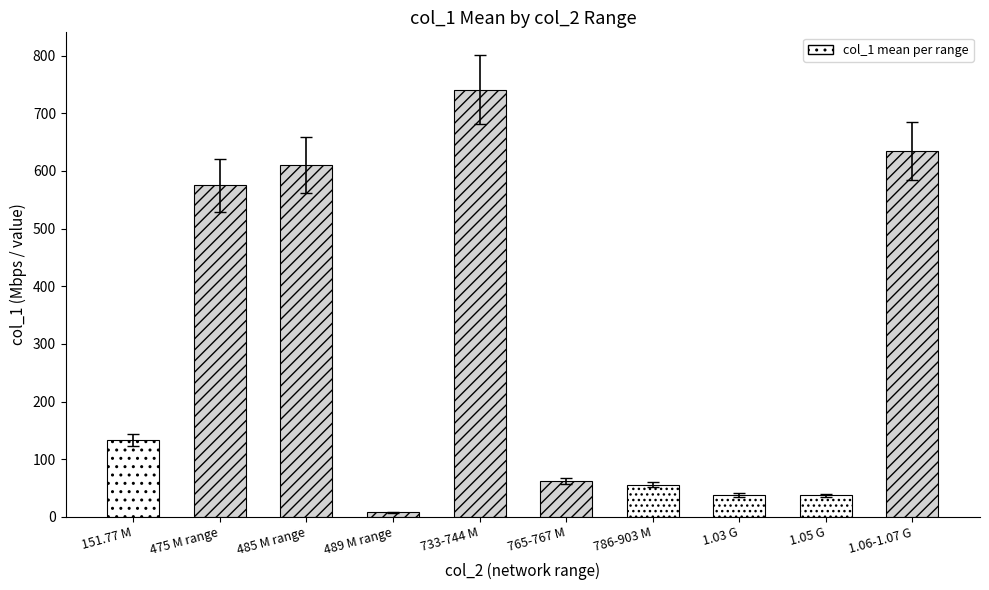

What is the ratio of the value at 765-767 M to the value at 485 M range?

0.1